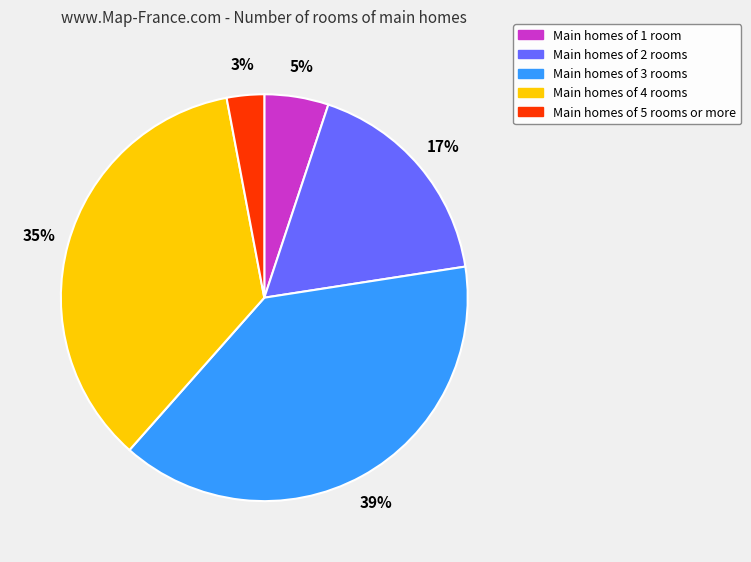

What is the largest slice in the pie chart?

Main homes of 3 rooms